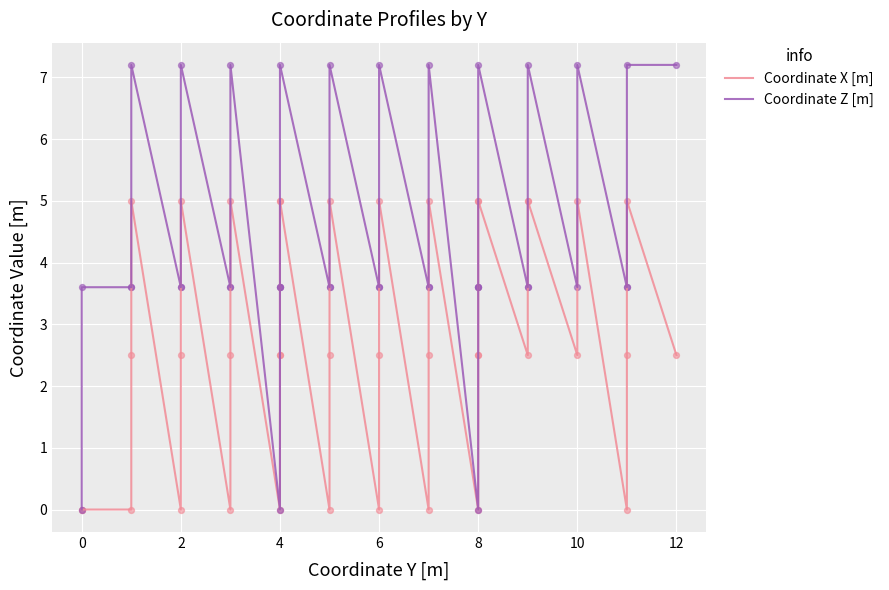

Which series reaches the minimum Y coordinate?

Coordinate X [m]